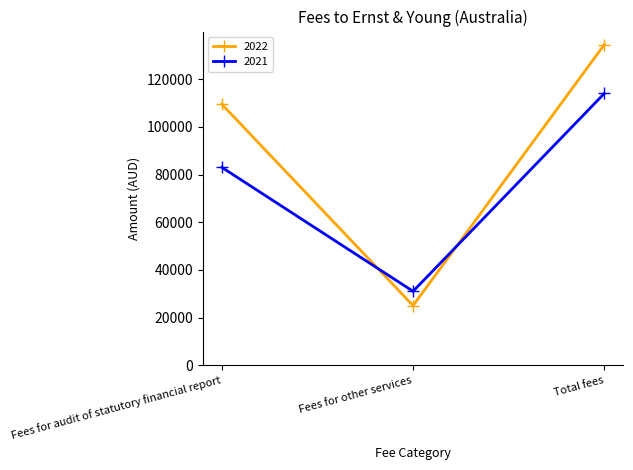

What is the difference between the highest and lowest values at Fees for audit of statutory financial report?

26500